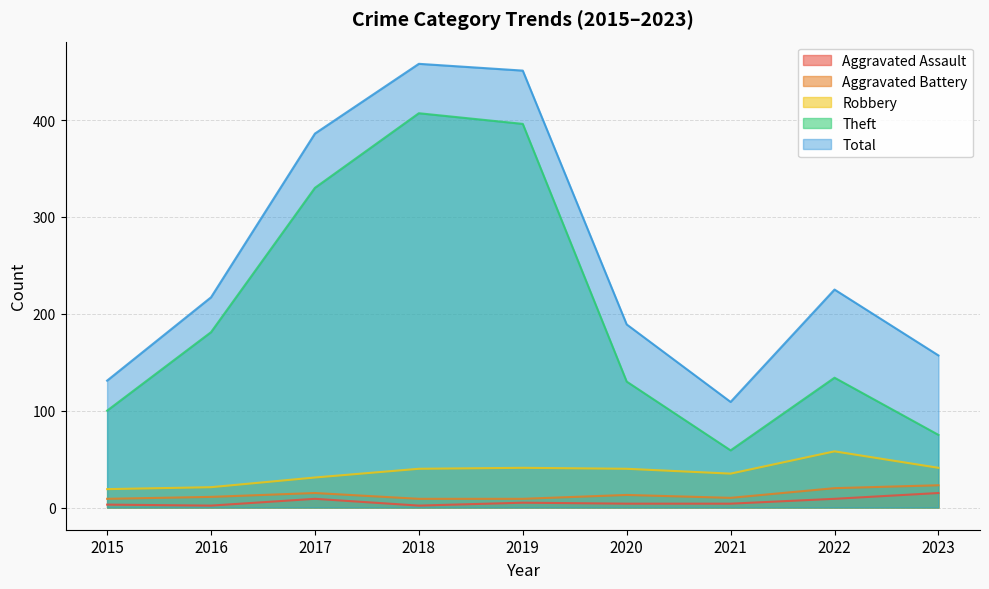

List the labels in order of Aggravated Battery value, smallest first.

2015, 2018, 2019, 2021, 2016, 2020, 2017, 2022, 2023